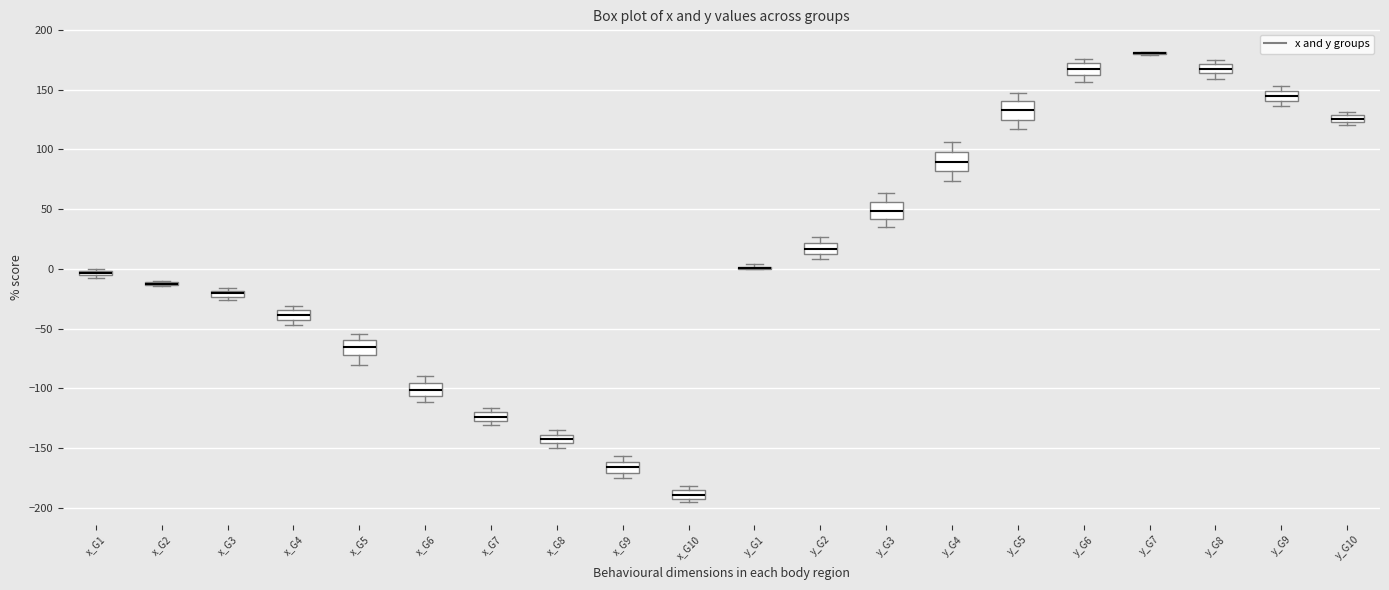

Where does the upper whisker of the box for y_G4 end on the y-axis? The values are not printed on the chart, so give them approximately, as read against the axis.

105